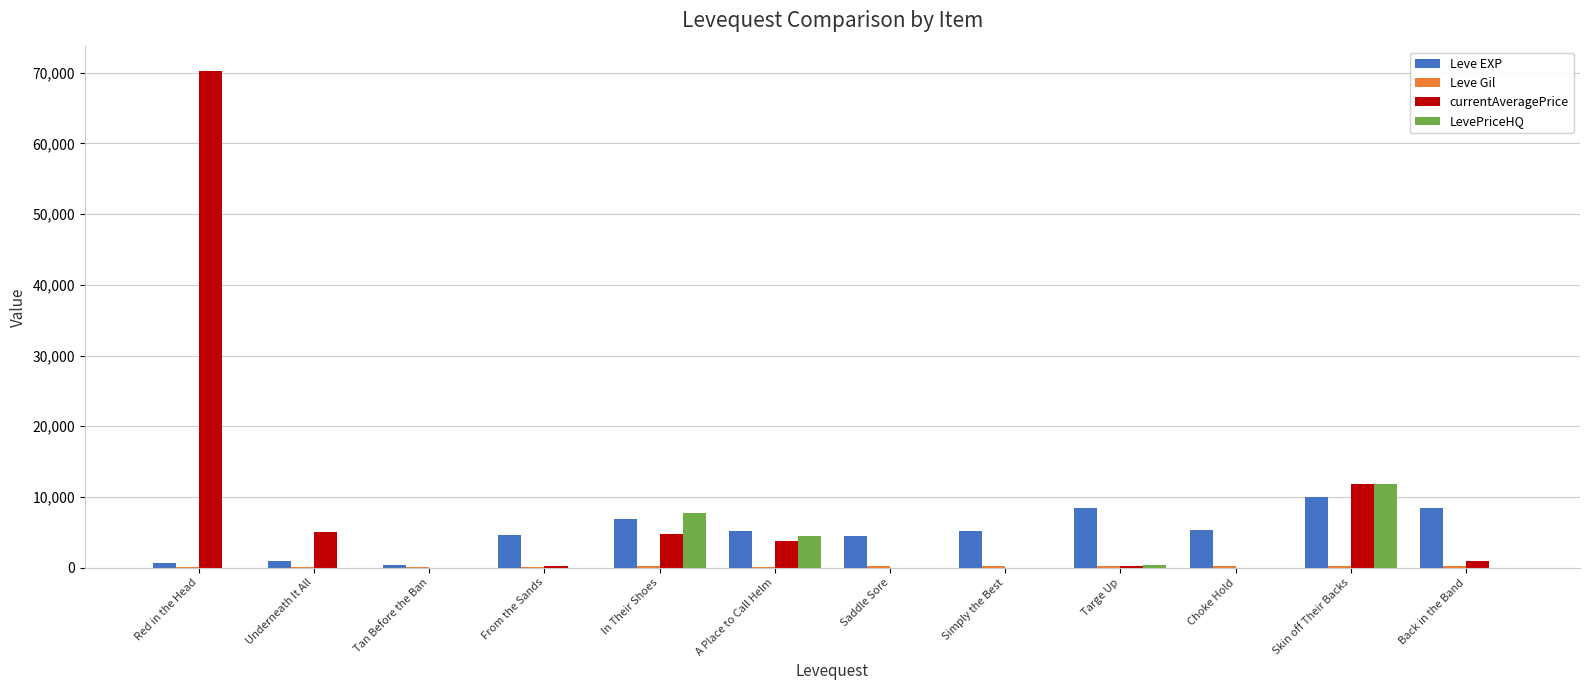

What is the spread (max minus min) of values at A Place to Call Helm?

5080